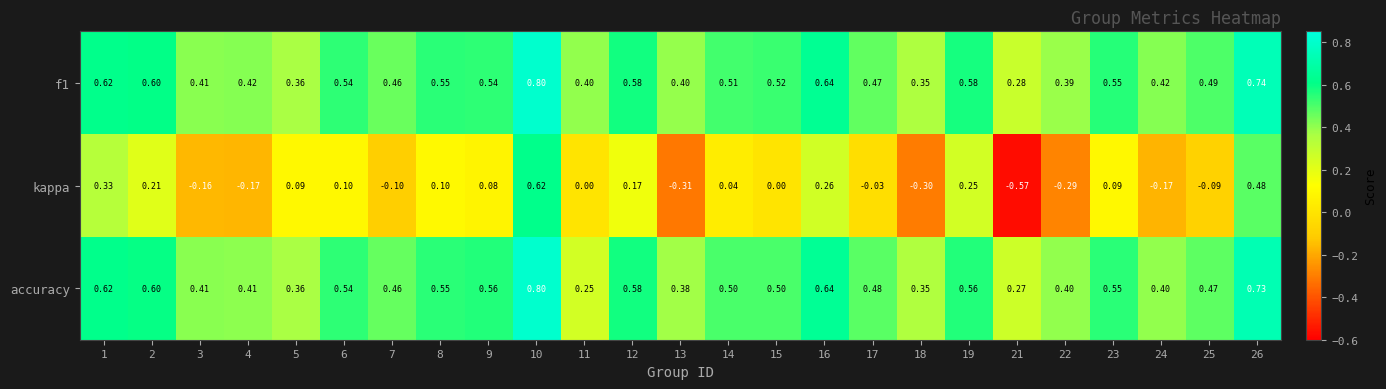

At how many categories does at least one series exceed 0?

25